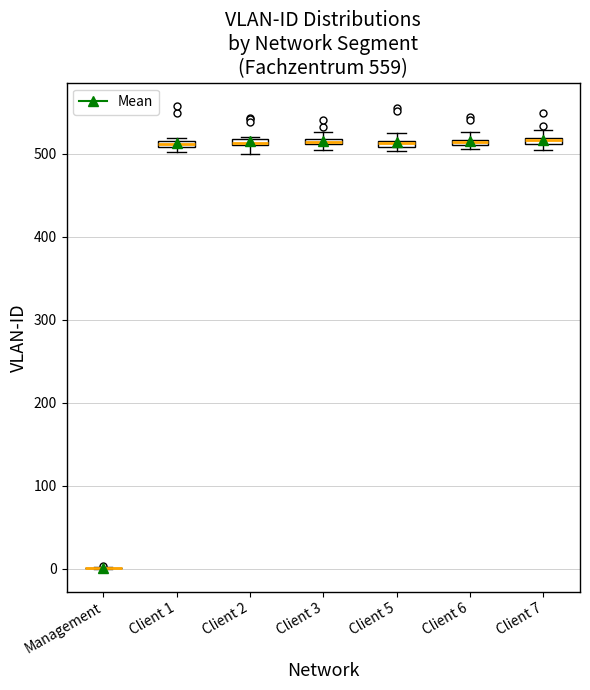

Where is the lower edge of the box for Client 5 on the y-axis? The values are not printed on the chart, so give them approximately, as read against the axis.

510